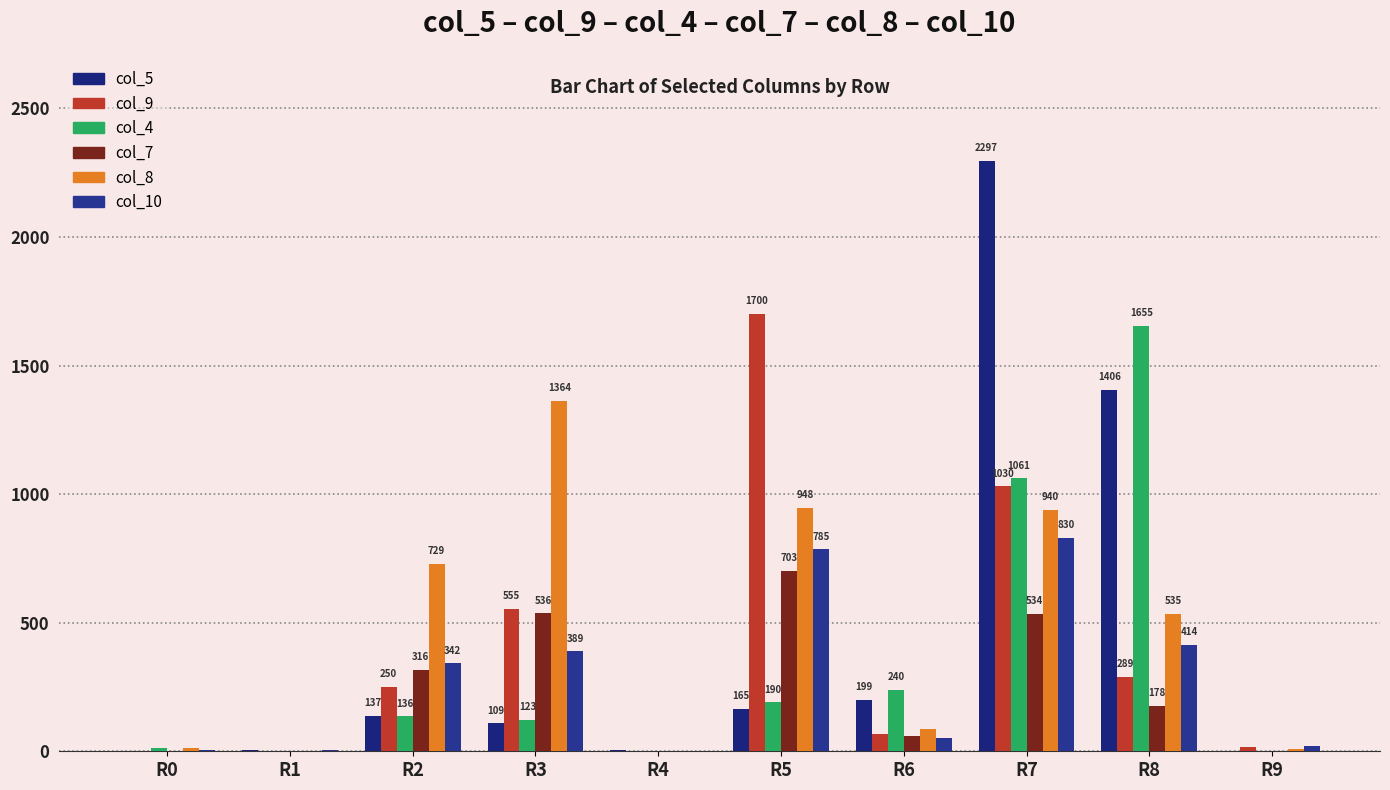

The col_5 series shows 199 at R6. True or false?

True